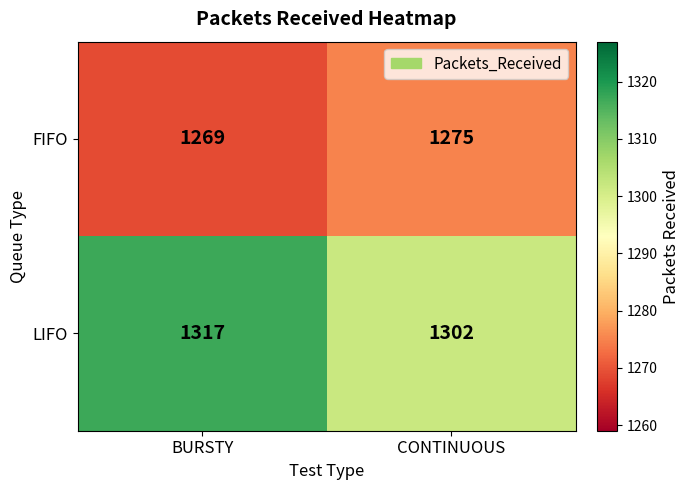

What is the difference between the highest and lowest values at CONTINUOUS?

27